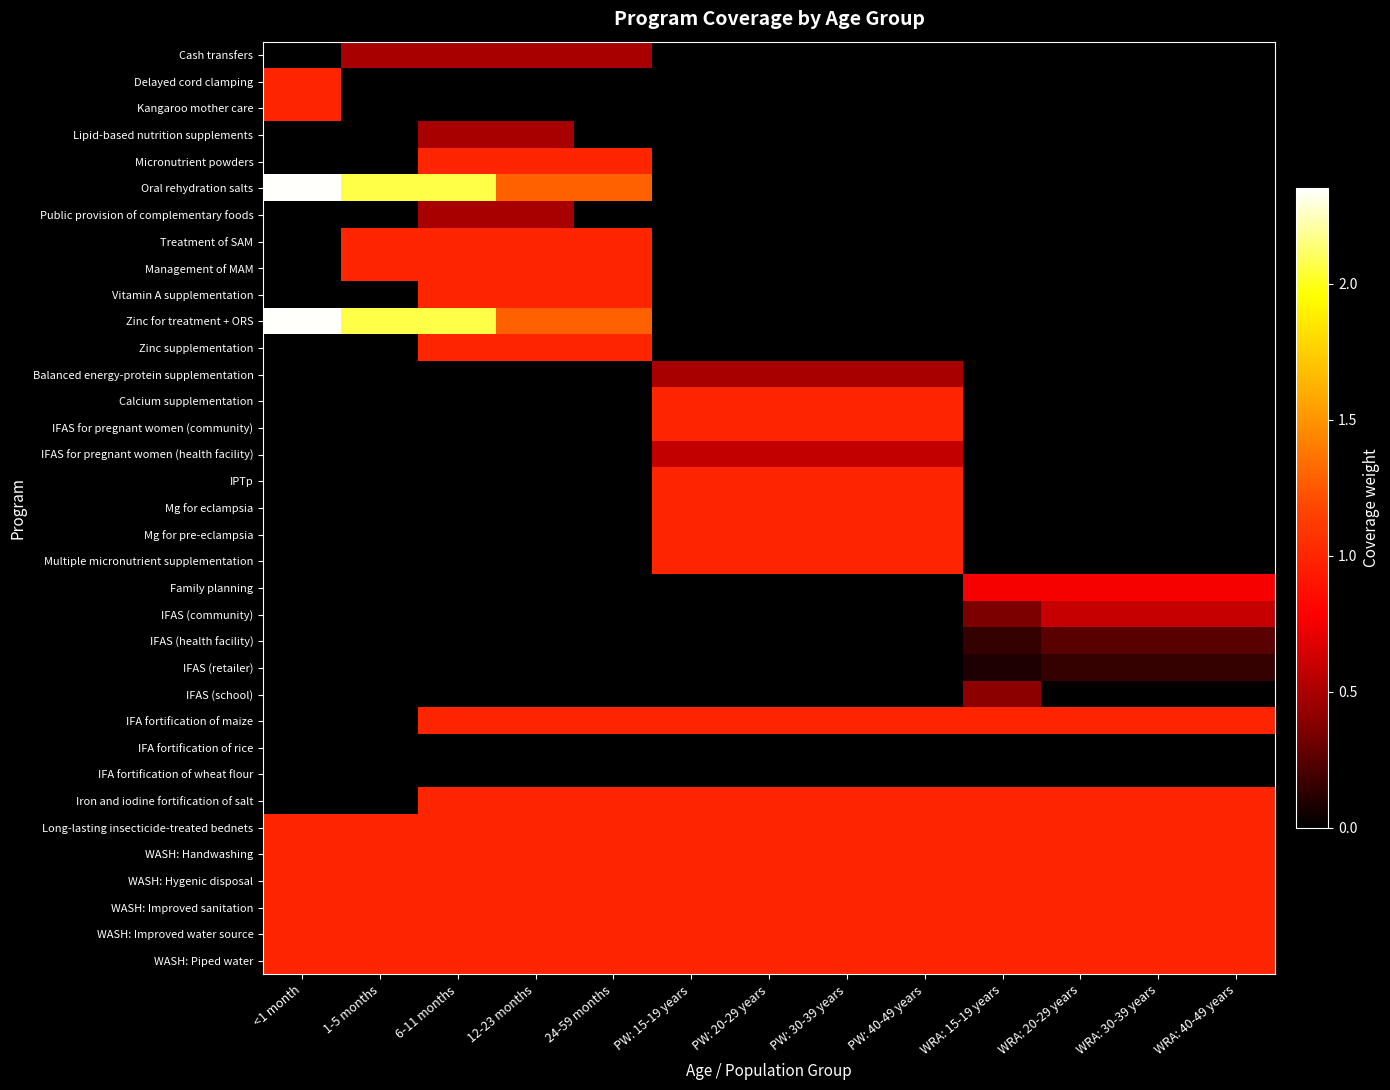

Reading left to right, transcribe all the data shown in this chart.

Cash transfers: <1 month=0.0	1-5 months=0.5	6-11 months=0.5	12-23 months=0.5	24-59 months=0.5	PW: 15-19 years=0.0	PW: 20-29 years=0.0	PW: 30-39 years=0.0	PW: 40-49 years=0.0	WRA: 15-19 years=0.0	WRA: 20-29 years=0.0	WRA: 30-39 years=0.0	WRA: 40-49 years=0.0
Delayed cord clamping: <1 month=1.0	1-5 months=0.0	6-11 months=0.0	12-23 months=0.0	24-59 months=0.0	PW: 15-19 years=0.0	PW: 20-29 years=0.0	PW: 30-39 years=0.0	PW: 40-49 years=0.0	WRA: 15-19 years=0.0	WRA: 20-29 years=0.0	WRA: 30-39 years=0.0	WRA: 40-49 years=0.0
Kangaroo mother care: <1 month=1.0	1-5 months=0.0	6-11 months=0.0	12-23 months=0.0	24-59 months=0.0	PW: 15-19 years=0.0	PW: 20-29 years=0.0	PW: 30-39 years=0.0	PW: 40-49 years=0.0	WRA: 15-19 years=0.0	WRA: 20-29 years=0.0	WRA: 30-39 years=0.0	WRA: 40-49 years=0.0
Lipid-based nutrition supplements: <1 month=0.0	1-5 months=0.0	6-11 months=0.5	12-23 months=0.5	24-59 months=0.0	PW: 15-19 years=0.0	PW: 20-29 years=0.0	PW: 30-39 years=0.0	PW: 40-49 years=0.0	WRA: 15-19 years=0.0	WRA: 20-29 years=0.0	WRA: 30-39 years=0.0	WRA: 40-49 years=0.0
Micronutrient powders: <1 month=0.0	1-5 months=0.0	6-11 months=1.0	12-23 months=1.0	24-59 months=1.0	PW: 15-19 years=0.0	PW: 20-29 years=0.0	PW: 30-39 years=0.0	PW: 40-49 years=0.0	WRA: 15-19 years=0.0	WRA: 20-29 years=0.0	WRA: 30-39 years=0.0	WRA: 40-49 years=0.0
Oral rehydration salts: <1 month=2.3	1-5 months=2.1	6-11 months=2.1	12-23 months=1.3	24-59 months=1.3	PW: 15-19 years=0.0	PW: 20-29 years=0.0	PW: 30-39 years=0.0	PW: 40-49 years=0.0	WRA: 15-19 years=0.0	WRA: 20-29 years=0.0	WRA: 30-39 years=0.0	WRA: 40-49 years=0.0
Public provision of complementary foods: <1 month=0.0	1-5 months=0.0	6-11 months=0.5	12-23 months=0.5	24-59 months=0.0	PW: 15-19 years=0.0	PW: 20-29 years=0.0	PW: 30-39 years=0.0	PW: 40-49 years=0.0	WRA: 15-19 years=0.0	WRA: 20-29 years=0.0	WRA: 30-39 years=0.0	WRA: 40-49 years=0.0
Treatment of SAM: <1 month=0.0	1-5 months=1.0	6-11 months=1.0	12-23 months=1.0	24-59 months=1.0	PW: 15-19 years=0.0	PW: 20-29 years=0.0	PW: 30-39 years=0.0	PW: 40-49 years=0.0	WRA: 15-19 years=0.0	WRA: 20-29 years=0.0	WRA: 30-39 years=0.0	WRA: 40-49 years=0.0
Management of MAM: <1 month=0.0	1-5 months=1.0	6-11 months=1.0	12-23 months=1.0	24-59 months=1.0	PW: 15-19 years=0.0	PW: 20-29 years=0.0	PW: 30-39 years=0.0	PW: 40-49 years=0.0	WRA: 15-19 years=0.0	WRA: 20-29 years=0.0	WRA: 30-39 years=0.0	WRA: 40-49 years=0.0
Vitamin A supplementation: <1 month=0.0	1-5 months=0.0	6-11 months=1.0	12-23 months=1.0	24-59 months=1.0	PW: 15-19 years=0.0	PW: 20-29 years=0.0	PW: 30-39 years=0.0	PW: 40-49 years=0.0	WRA: 15-19 years=0.0	WRA: 20-29 years=0.0	WRA: 30-39 years=0.0	WRA: 40-49 years=0.0
Zinc for treatment + ORS: <1 month=2.3	1-5 months=2.1	6-11 months=2.1	12-23 months=1.3	24-59 months=1.3	PW: 15-19 years=0.0	PW: 20-29 years=0.0	PW: 30-39 years=0.0	PW: 40-49 years=0.0	WRA: 15-19 years=0.0	WRA: 20-29 years=0.0	WRA: 30-39 years=0.0	WRA: 40-49 years=0.0
Zinc supplementation: <1 month=0.0	1-5 months=0.0	6-11 months=1.0	12-23 months=1.0	24-59 months=1.0	PW: 15-19 years=0.0	PW: 20-29 years=0.0	PW: 30-39 years=0.0	PW: 40-49 years=0.0	WRA: 15-19 years=0.0	WRA: 20-29 years=0.0	WRA: 30-39 years=0.0	WRA: 40-49 years=0.0
Balanced energy-protein supplementation: <1 month=0.0	1-5 months=0.0	6-11 months=0.0	12-23 months=0.0	24-59 months=0.0	PW: 15-19 years=0.5	PW: 20-29 years=0.5	PW: 30-39 years=0.5	PW: 40-49 years=0.5	WRA: 15-19 years=0.0	WRA: 20-29 years=0.0	WRA: 30-39 years=0.0	WRA: 40-49 years=0.0
Calcium supplementation: <1 month=0.0	1-5 months=0.0	6-11 months=0.0	12-23 months=0.0	24-59 months=0.0	PW: 15-19 years=1.0	PW: 20-29 years=1.0	PW: 30-39 years=1.0	PW: 40-49 years=1.0	WRA: 15-19 years=0.0	WRA: 20-29 years=0.0	WRA: 30-39 years=0.0	WRA: 40-49 years=0.0
IFAS for pregnant women (community): <1 month=0.0	1-5 months=0.0	6-11 months=0.0	12-23 months=0.0	24-59 months=0.0	PW: 15-19 years=1.0	PW: 20-29 years=1.0	PW: 30-39 years=1.0	PW: 40-49 years=1.0	WRA: 15-19 years=0.0	WRA: 20-29 years=0.0	WRA: 30-39 years=0.0	WRA: 40-49 years=0.0
IFAS for pregnant women (health facility): <1 month=0.0	1-5 months=0.0	6-11 months=0.0	12-23 months=0.0	24-59 months=0.0	PW: 15-19 years=0.6	PW: 20-29 years=0.6	PW: 30-39 years=0.6	PW: 40-49 years=0.6	WRA: 15-19 years=0.0	WRA: 20-29 years=0.0	WRA: 30-39 years=0.0	WRA: 40-49 years=0.0
IPTp: <1 month=0.0	1-5 months=0.0	6-11 months=0.0	12-23 months=0.0	24-59 months=0.0	PW: 15-19 years=1.0	PW: 20-29 years=1.0	PW: 30-39 years=1.0	PW: 40-49 years=1.0	WRA: 15-19 years=0.0	WRA: 20-29 years=0.0	WRA: 30-39 years=0.0	WRA: 40-49 years=0.0
Mg for eclampsia: <1 month=0.0	1-5 months=0.0	6-11 months=0.0	12-23 months=0.0	24-59 months=0.0	PW: 15-19 years=1.0	PW: 20-29 years=1.0	PW: 30-39 years=1.0	PW: 40-49 years=1.0	WRA: 15-19 years=0.0	WRA: 20-29 years=0.0	WRA: 30-39 years=0.0	WRA: 40-49 years=0.0
Mg for pre-eclampsia: <1 month=0.0	1-5 months=0.0	6-11 months=0.0	12-23 months=0.0	24-59 months=0.0	PW: 15-19 years=1.0	PW: 20-29 years=1.0	PW: 30-39 years=1.0	PW: 40-49 years=1.0	WRA: 15-19 years=0.0	WRA: 20-29 years=0.0	WRA: 30-39 years=0.0	WRA: 40-49 years=0.0
Multiple micronutrient supplementation: <1 month=0.0	1-5 months=0.0	6-11 months=0.0	12-23 months=0.0	24-59 months=0.0	PW: 15-19 years=1.0	PW: 20-29 years=1.0	PW: 30-39 years=1.0	PW: 40-49 years=1.0	WRA: 15-19 years=0.0	WRA: 20-29 years=0.0	WRA: 30-39 years=0.0	WRA: 40-49 years=0.0
Family planning: <1 month=0.0	1-5 months=0.0	6-11 months=0.0	12-23 months=0.0	24-59 months=0.0	PW: 15-19 years=0.0	PW: 20-29 years=0.0	PW: 30-39 years=0.0	PW: 40-49 years=0.0	WRA: 15-19 years=0.8	WRA: 20-29 years=0.8	WRA: 30-39 years=0.8	WRA: 40-49 years=0.8
IFAS (community): <1 month=0.0	1-5 months=0.0	6-11 months=0.0	12-23 months=0.0	24-59 months=0.0	PW: 15-19 years=0.0	PW: 20-29 years=0.0	PW: 30-39 years=0.0	PW: 40-49 years=0.0	WRA: 15-19 years=0.4	WRA: 20-29 years=0.6	WRA: 30-39 years=0.6	WRA: 40-49 years=0.6
IFAS (health facility): <1 month=0.0	1-5 months=0.0	6-11 months=0.0	12-23 months=0.0	24-59 months=0.0	PW: 15-19 years=0.0	PW: 20-29 years=0.0	PW: 30-39 years=0.0	PW: 40-49 years=0.0	WRA: 15-19 years=0.2	WRA: 20-29 years=0.3	WRA: 30-39 years=0.3	WRA: 40-49 years=0.3
IFAS (retailer): <1 month=0.0	1-5 months=0.0	6-11 months=0.0	12-23 months=0.0	24-59 months=0.0	PW: 15-19 years=0.0	PW: 20-29 years=0.0	PW: 30-39 years=0.0	PW: 40-49 years=0.0	WRA: 15-19 years=0.1	WRA: 20-29 years=0.2	WRA: 30-39 years=0.2	WRA: 40-49 years=0.2
IFAS (school): <1 month=0.0	1-5 months=0.0	6-11 months=0.0	12-23 months=0.0	24-59 months=0.0	PW: 15-19 years=0.0	PW: 20-29 years=0.0	PW: 30-39 years=0.0	PW: 40-49 years=0.0	WRA: 15-19 years=0.4	WRA: 20-29 years=0.0	WRA: 30-39 years=0.0	WRA: 40-49 years=0.0
IFA fortification of maize: <1 month=0.0	1-5 months=0.0	6-11 months=1.0	12-23 months=1.0	24-59 months=1.0	PW: 15-19 years=1.0	PW: 20-29 years=1.0	PW: 30-39 years=1.0	PW: 40-49 years=1.0	WRA: 15-19 years=1.0	WRA: 20-29 years=1.0	WRA: 30-39 years=1.0	WRA: 40-49 years=1.0
IFA fortification of rice: <1 month=0.0	1-5 months=0.0	6-11 months=0.0	12-23 months=0.0	24-59 months=0.0	PW: 15-19 years=0.0	PW: 20-29 years=0.0	PW: 30-39 years=0.0	PW: 40-49 years=0.0	WRA: 15-19 years=0.0	WRA: 20-29 years=0.0	WRA: 30-39 years=0.0	WRA: 40-49 years=0.0
IFA fortification of wheat flour: <1 month=0.0	1-5 months=0.0	6-11 months=0.0	12-23 months=0.0	24-59 months=0.0	PW: 15-19 years=0.0	PW: 20-29 years=0.0	PW: 30-39 years=0.0	PW: 40-49 years=0.0	WRA: 15-19 years=0.0	WRA: 20-29 years=0.0	WRA: 30-39 years=0.0	WRA: 40-49 years=0.0
Iron and iodine fortification of salt: <1 month=0.0	1-5 months=0.0	6-11 months=1.0	12-23 months=1.0	24-59 months=1.0	PW: 15-19 years=1.0	PW: 20-29 years=1.0	PW: 30-39 years=1.0	PW: 40-49 years=1.0	WRA: 15-19 years=1.0	WRA: 20-29 years=1.0	WRA: 30-39 years=1.0	WRA: 40-49 years=1.0
Long-lasting insecticide-treated bednets: <1 month=1.0	1-5 months=1.0	6-11 months=1.0	12-23 months=1.0	24-59 months=1.0	PW: 15-19 years=1.0	PW: 20-29 years=1.0	PW: 30-39 years=1.0	PW: 40-49 years=1.0	WRA: 15-19 years=1.0	WRA: 20-29 years=1.0	WRA: 30-39 years=1.0	WRA: 40-49 years=1.0
WASH: Handwashing: <1 month=1.0	1-5 months=1.0	6-11 months=1.0	12-23 months=1.0	24-59 months=1.0	PW: 15-19 years=1.0	PW: 20-29 years=1.0	PW: 30-39 years=1.0	PW: 40-49 years=1.0	WRA: 15-19 years=1.0	WRA: 20-29 years=1.0	WRA: 30-39 years=1.0	WRA: 40-49 years=1.0
WASH: Hygenic disposal: <1 month=1.0	1-5 months=1.0	6-11 months=1.0	12-23 months=1.0	24-59 months=1.0	PW: 15-19 years=1.0	PW: 20-29 years=1.0	PW: 30-39 years=1.0	PW: 40-49 years=1.0	WRA: 15-19 years=1.0	WRA: 20-29 years=1.0	WRA: 30-39 years=1.0	WRA: 40-49 years=1.0
WASH: Improved sanitation: <1 month=1.0	1-5 months=1.0	6-11 months=1.0	12-23 months=1.0	24-59 months=1.0	PW: 15-19 years=1.0	PW: 20-29 years=1.0	PW: 30-39 years=1.0	PW: 40-49 years=1.0	WRA: 15-19 years=1.0	WRA: 20-29 years=1.0	WRA: 30-39 years=1.0	WRA: 40-49 years=1.0
WASH: Improved water source: <1 month=1.0	1-5 months=1.0	6-11 months=1.0	12-23 months=1.0	24-59 months=1.0	PW: 15-19 years=1.0	PW: 20-29 years=1.0	PW: 30-39 years=1.0	PW: 40-49 years=1.0	WRA: 15-19 years=1.0	WRA: 20-29 years=1.0	WRA: 30-39 years=1.0	WRA: 40-49 years=1.0
WASH: Piped water: <1 month=1.0	1-5 months=1.0	6-11 months=1.0	12-23 months=1.0	24-59 months=1.0	PW: 15-19 years=1.0	PW: 20-29 years=1.0	PW: 30-39 years=1.0	PW: 40-49 years=1.0	WRA: 15-19 years=1.0	WRA: 20-29 years=1.0	WRA: 30-39 years=1.0	WRA: 40-49 years=1.0